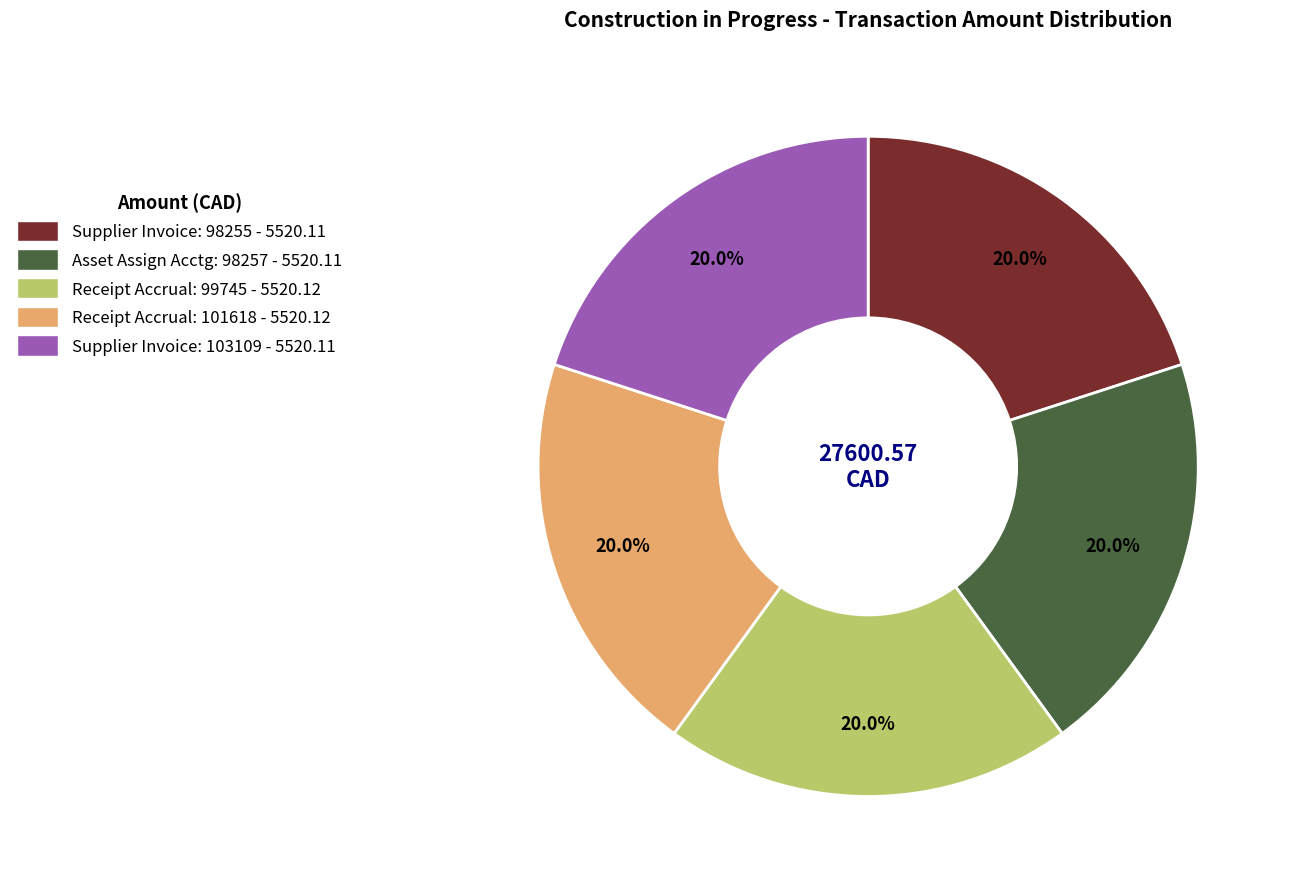

Is there a majority slice in this chart?

No